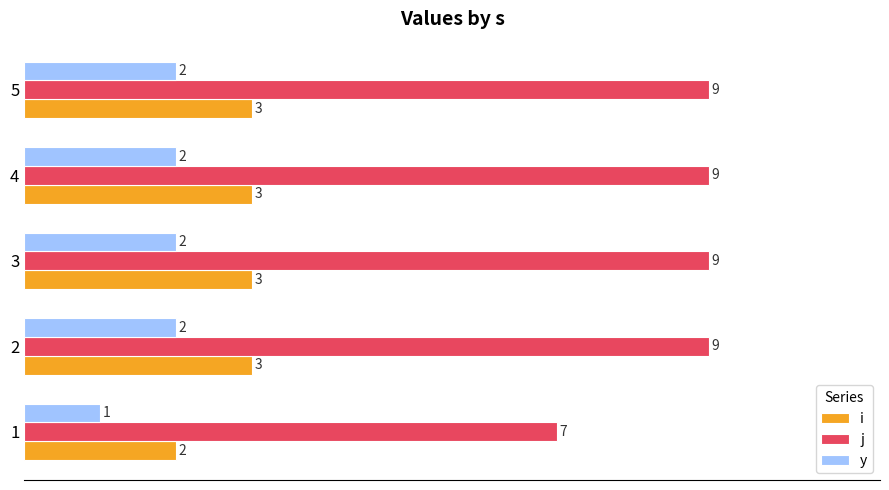

True or false: j has a value of 13 at 4.

False